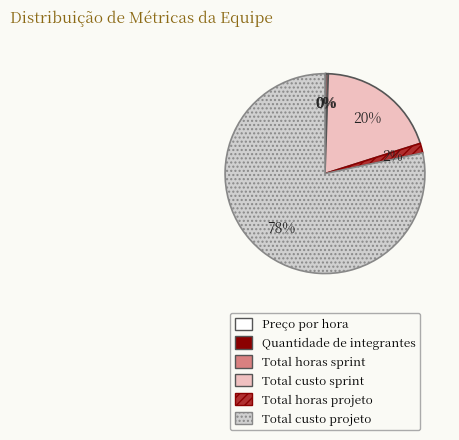

Approximately how many times larger is the value at Total horas projeto compared to Quantidade de integrantes?

91.4